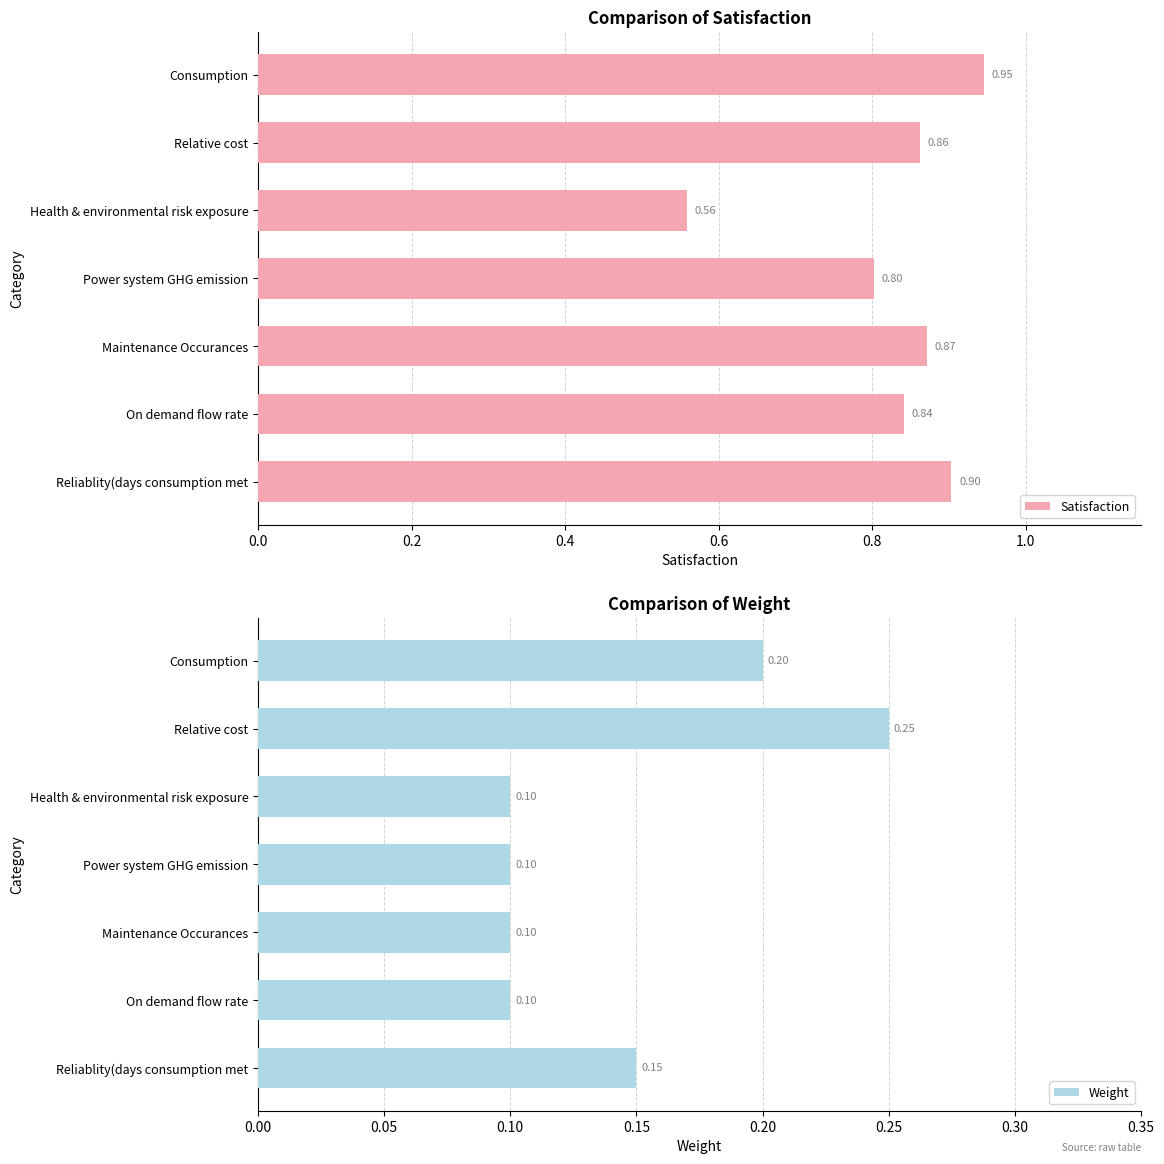

How many distinct data groups are displayed?

2